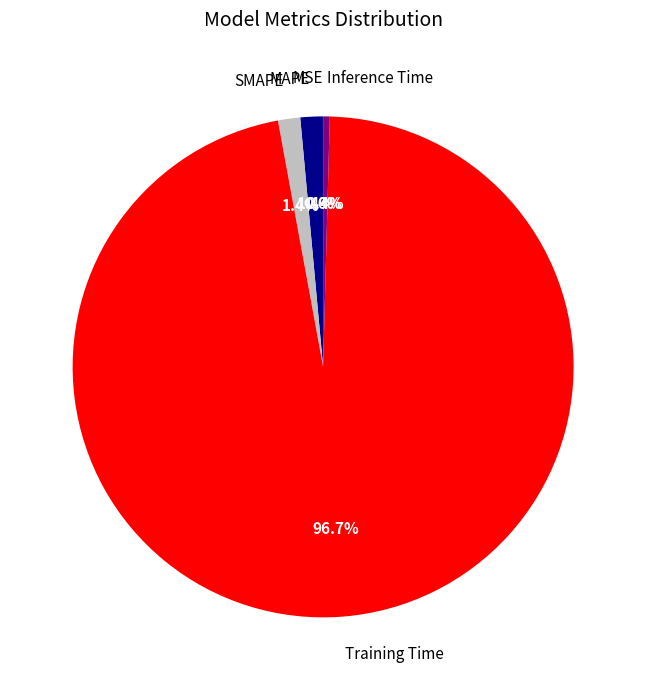

To the nearest percent, what is the combined percentage of Training Time and SMAPE?

98%